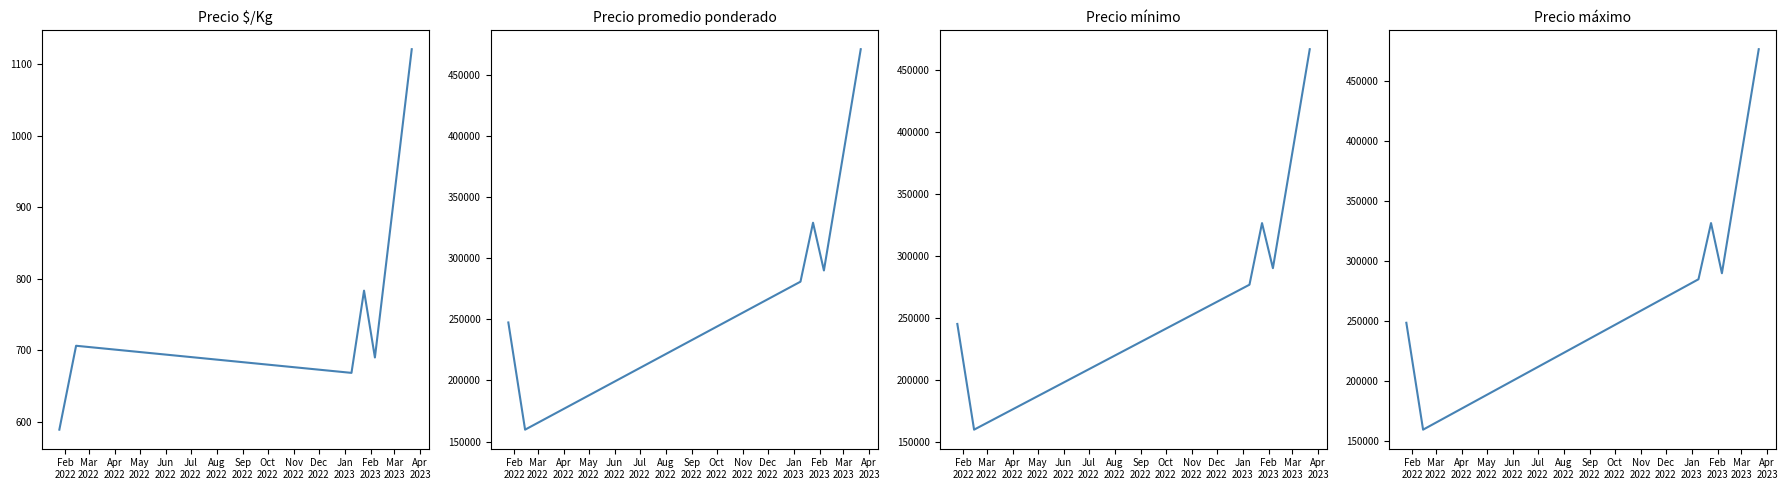

What are all the series names shown in the legend?

Precio $/Kg, Precio promedio ponderado, Precio mínimo, Precio máximo